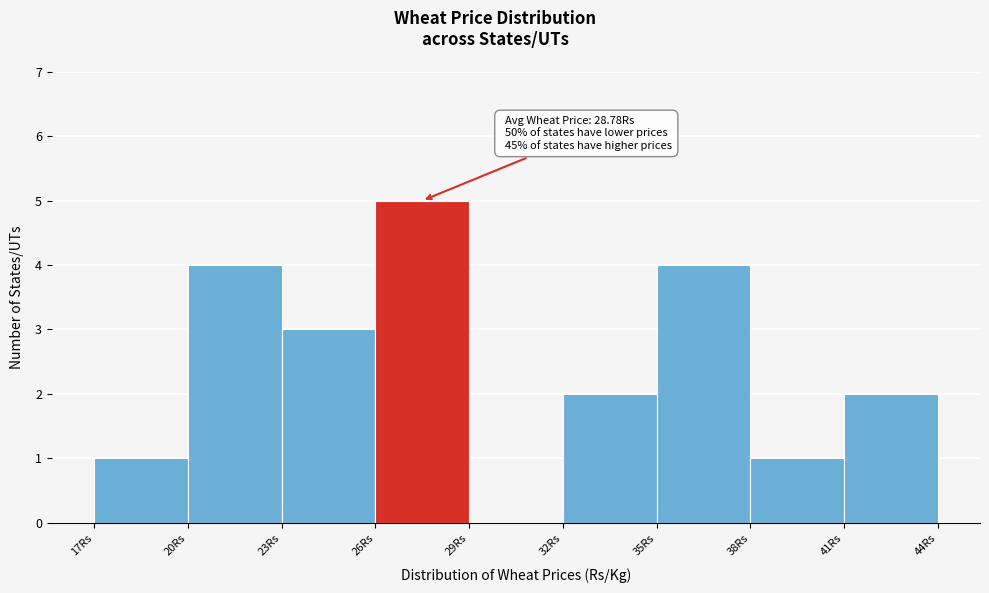

Over which range of the x-axis is the bar tallest?

26 to 29